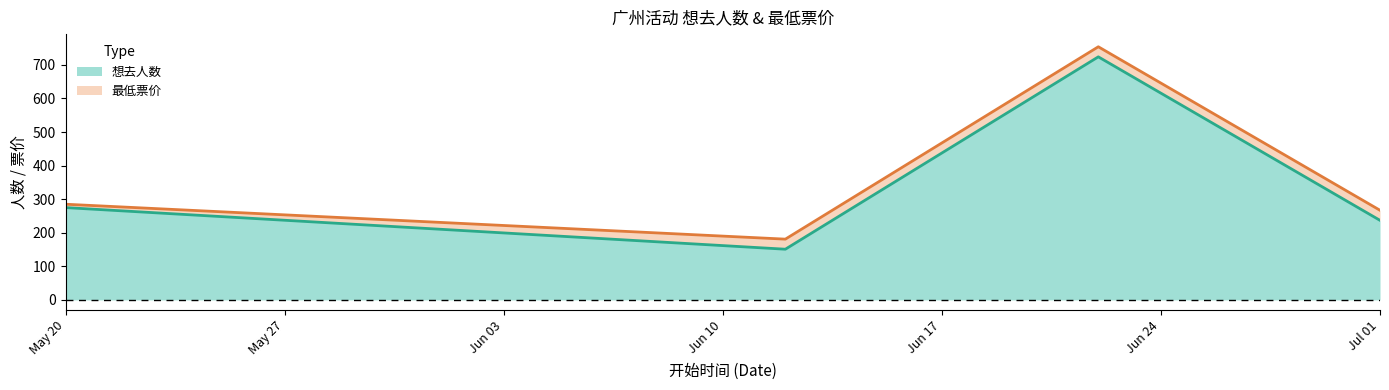

What is the total value across all series at Jul 01?

267